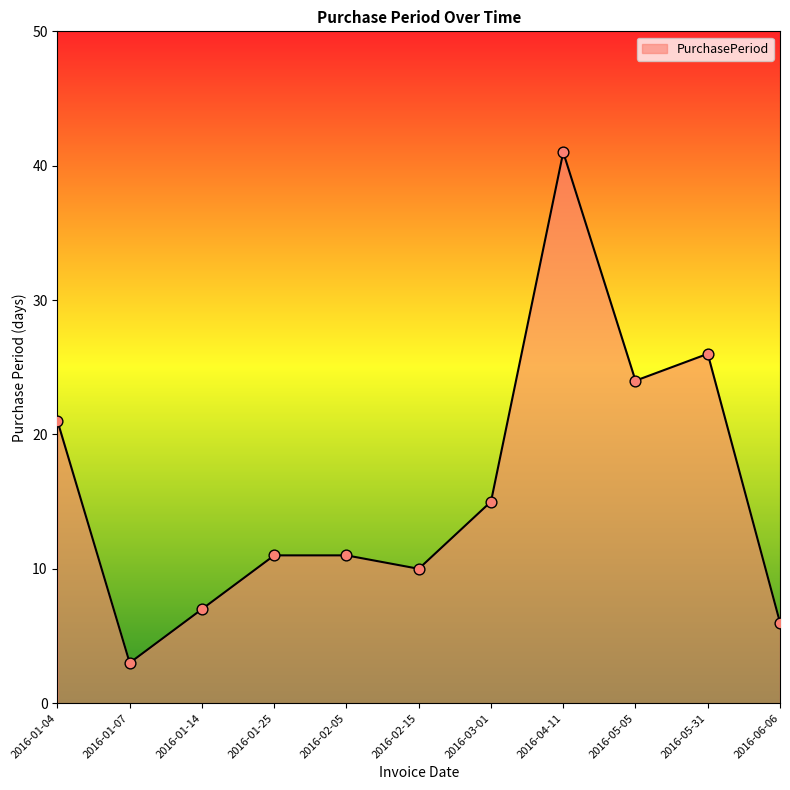

Which has a higher value, 2016-05-31 or 2016-01-07?

2016-05-31